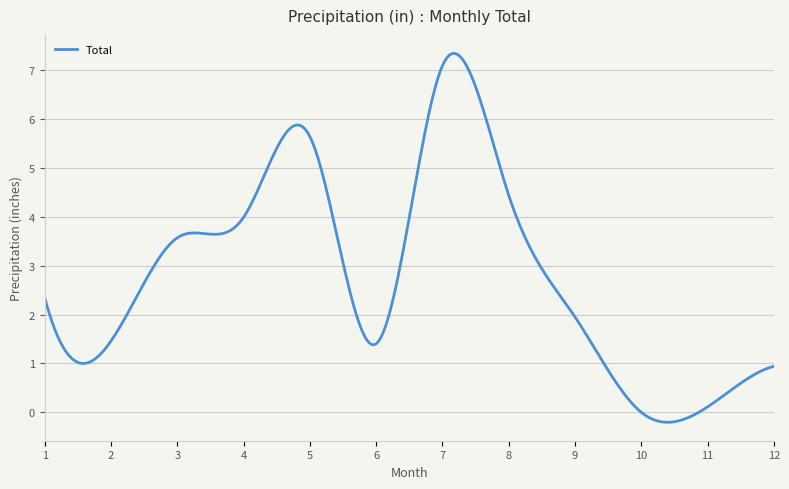

Does the chart display data point markers on the line(s)?

No